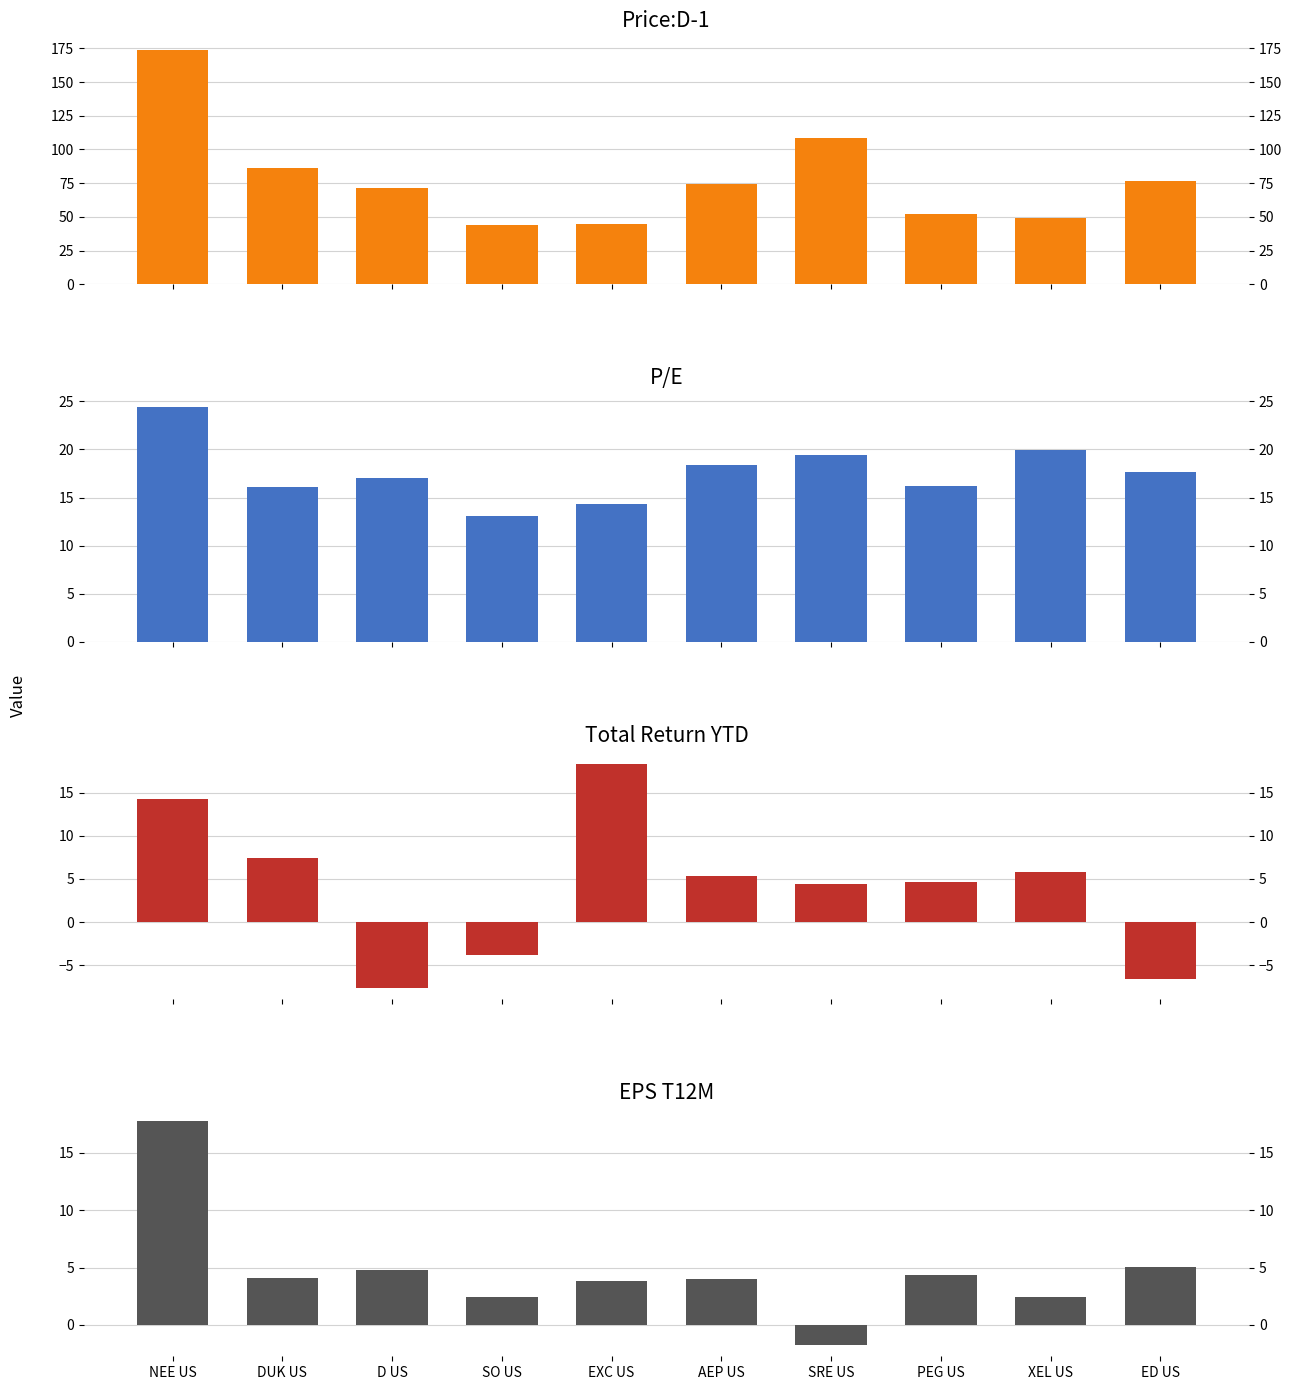

What is the greatest value displayed?

173.8